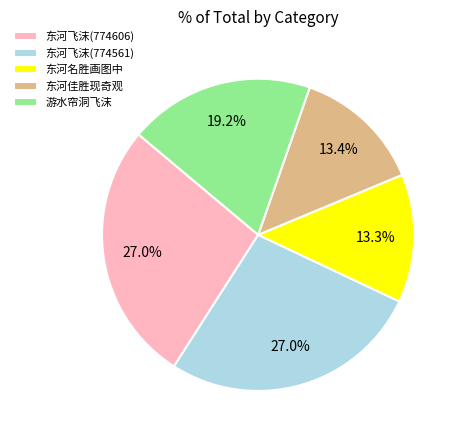

Do 东河飞沫(774606) and 东河名胜画图中 together represent more than half of the pie?

No